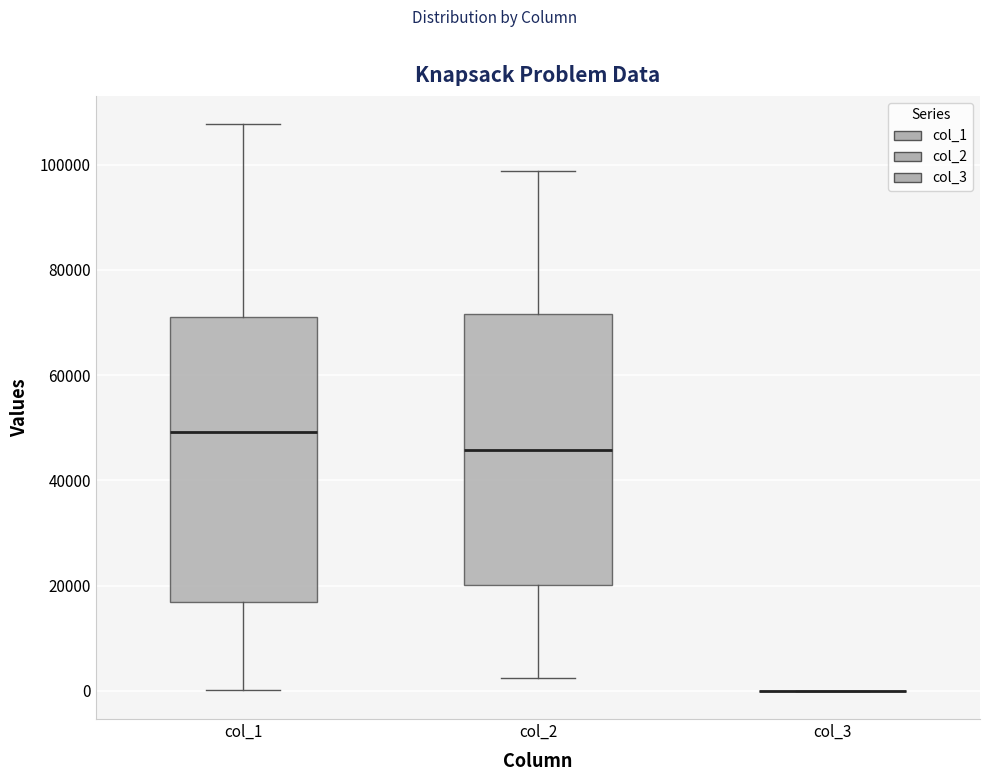

Where is the lower edge of the box for col_1 on the y-axis? The values are not printed on the chart, so give them approximately, as read against the axis.

16000